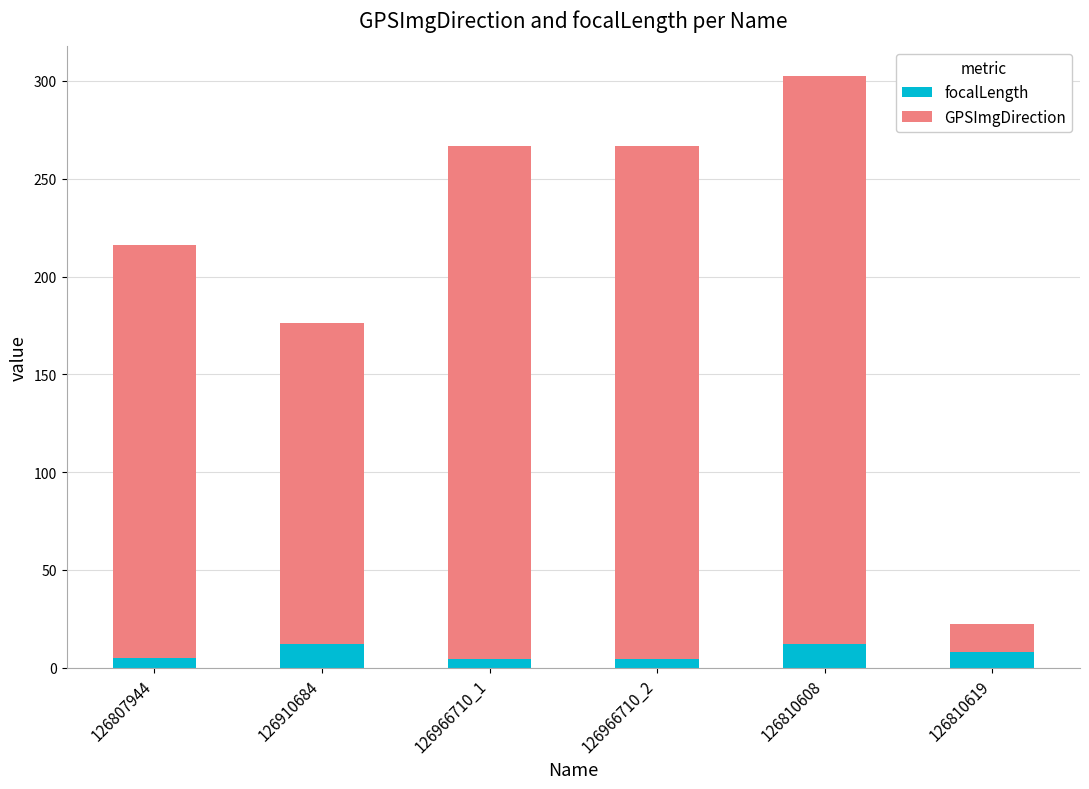

True or false: focalLength has a value of 8.0 at 126810619.

True